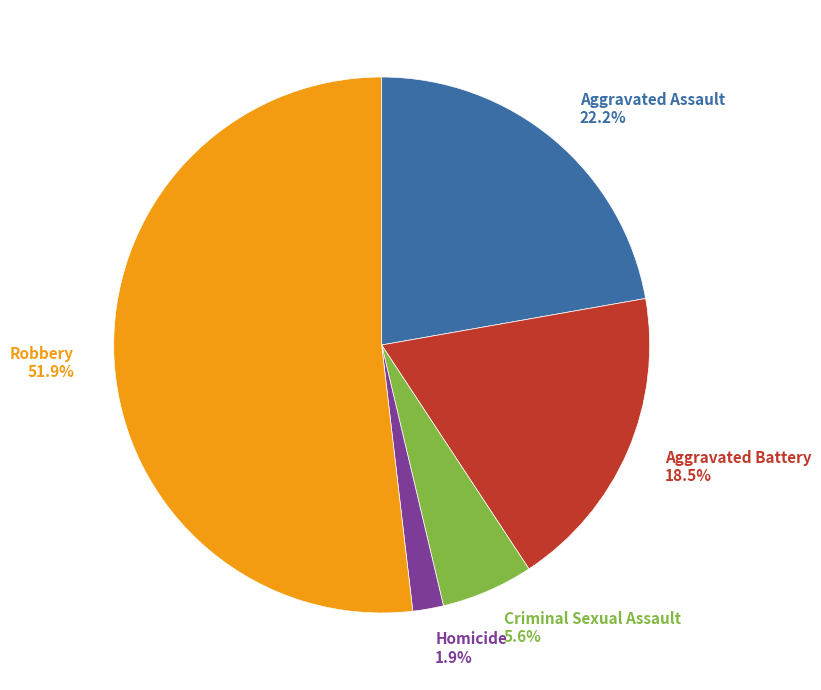

How many segments does this pie chart have?

5